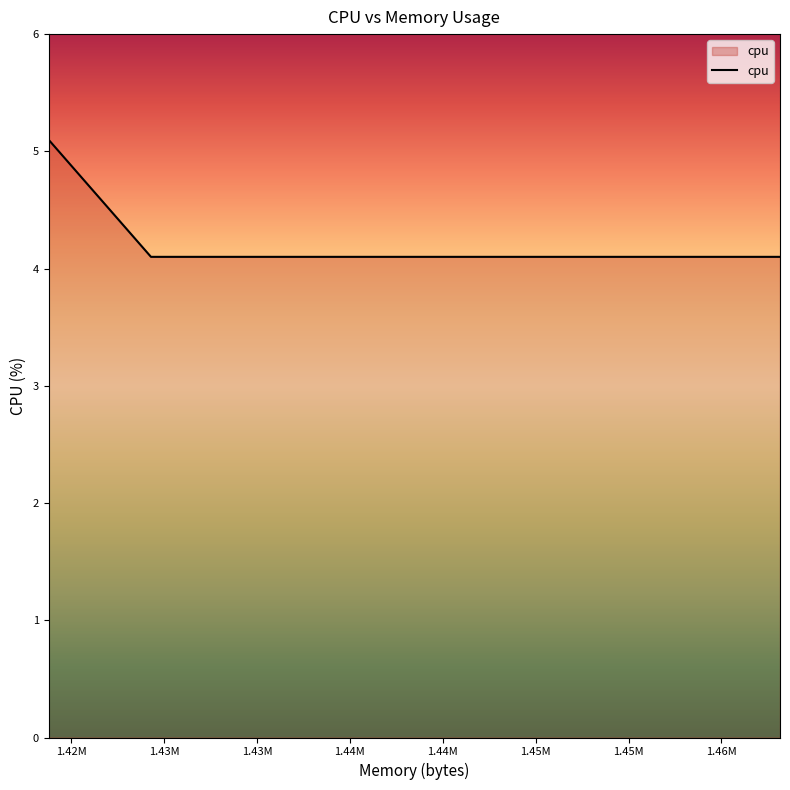

What is the sum of all values?

25.6